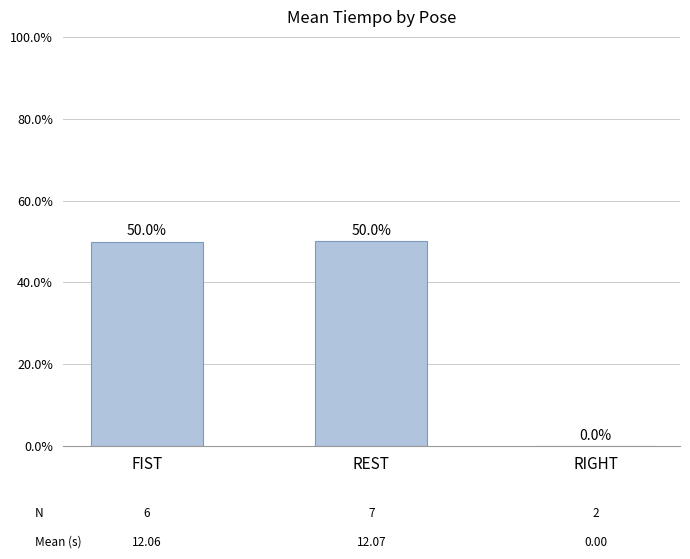

Reading left to right, extract all data points from this chart.

FIST=50.0	REST=50.0	RIGHT=0.0